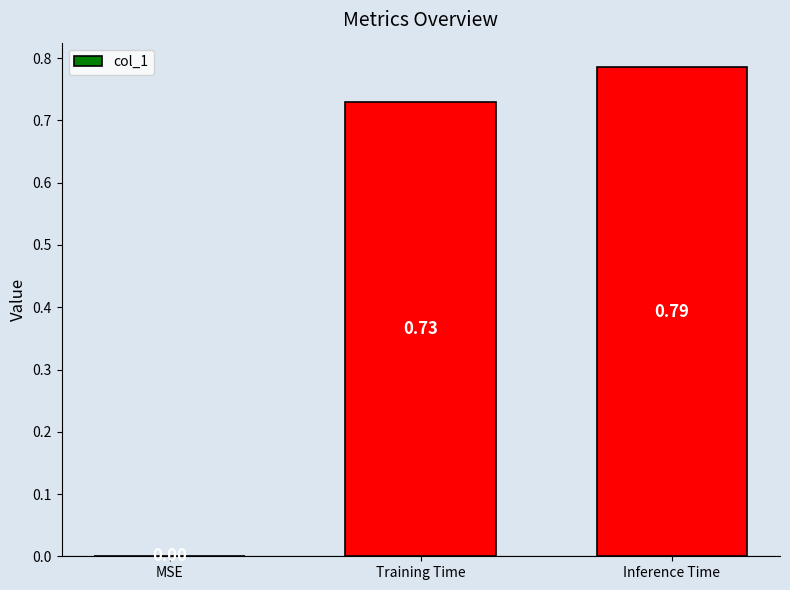

What is the change in value from MSE to Inference Time?

+0.8